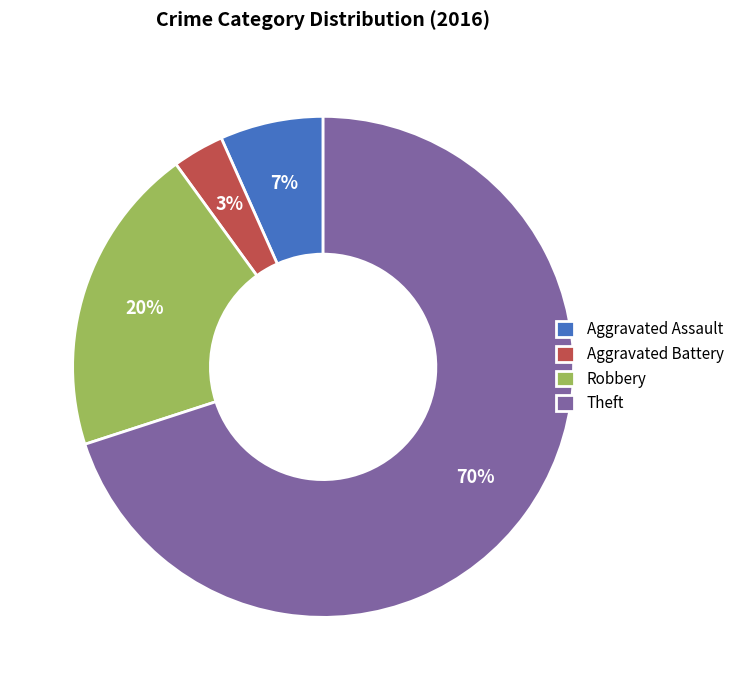

Combined, do Theft and Robbery account for over 50%?

Yes